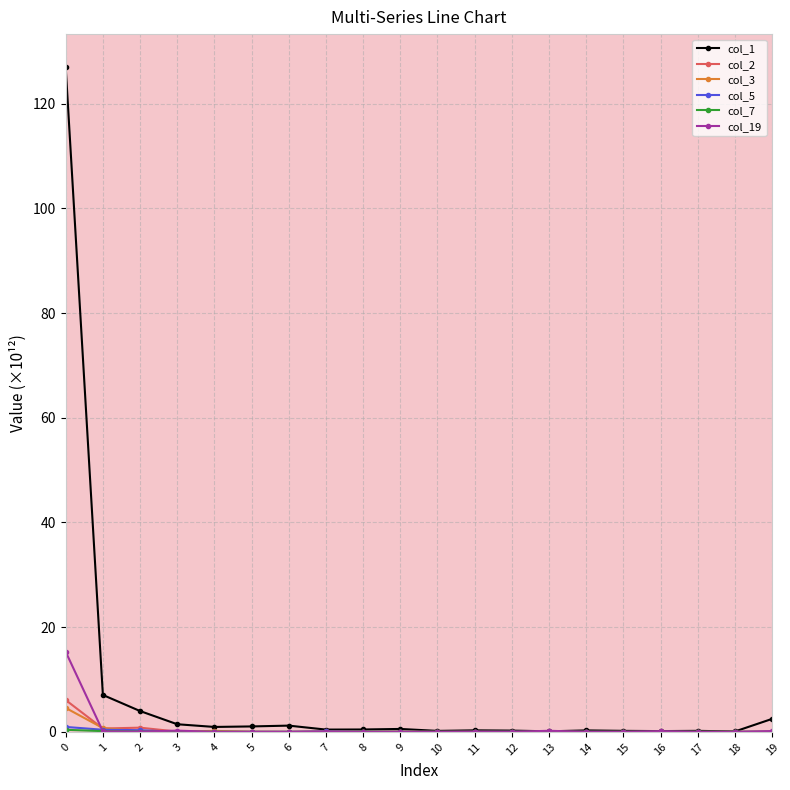

Is it true that col_2 equals 0.0 at 10?

True